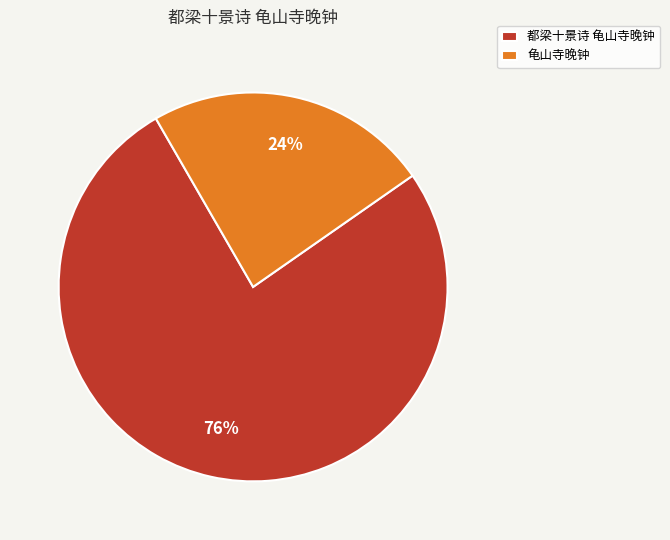

Does 龟山寺晚钟 account for over 50% of the chart?

No